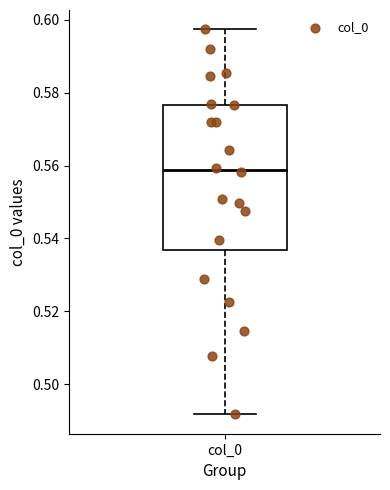

Transcribe this box plot: give where the median line is, the range the box spans, and where the two whiskers end, as read against the y-axis. The values are not printed on the chart, so give them approximately, as read against the axis.

median 0.558, box 0.536 to 0.576, whiskers 0.492 to 0.598